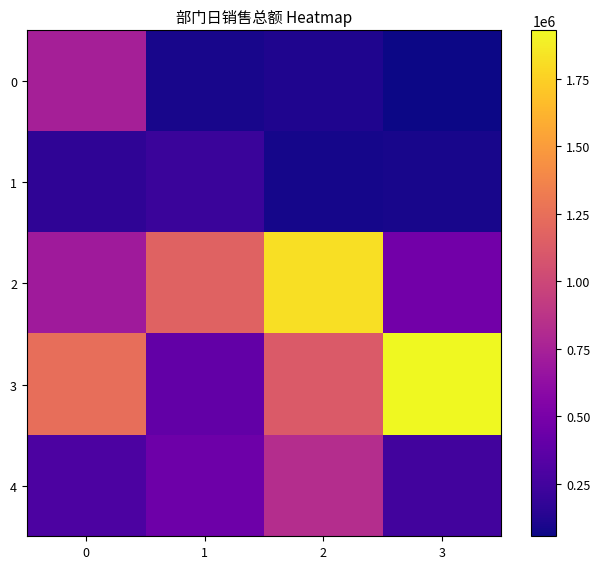

What is the smallest value displayed?

55353.3